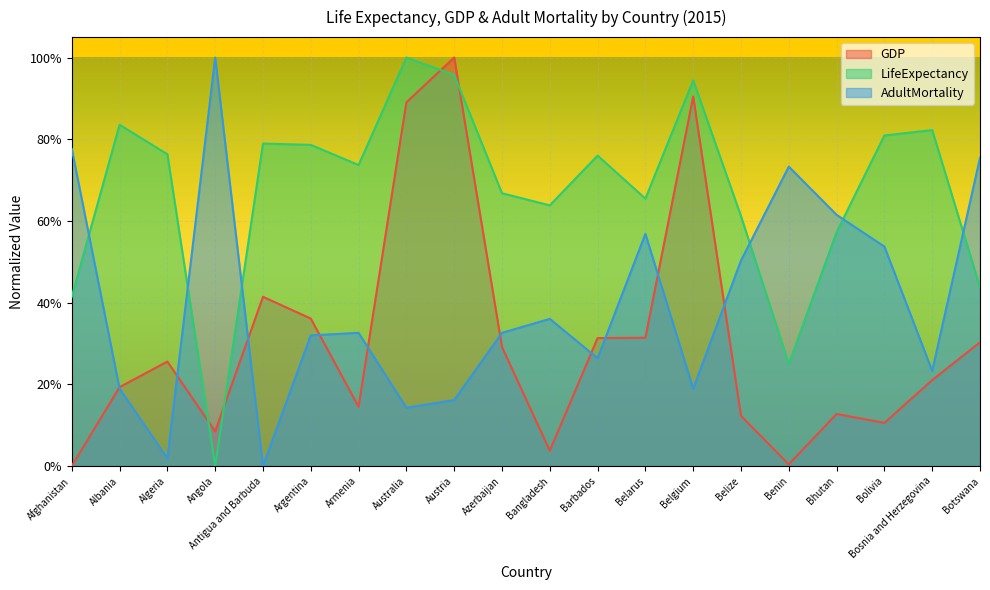

Reading right to left, transcribe all the data shown in this chart.

GDP: 0.3	0.2	0.1	0.1	0.0	0.1	0.9	0.3	0.3	0.0	0.3	1.0	0.9	0.1	0.4	0.4	0.1	0.3	0.2	0.0
LifeExpectancy: 0.4	0.8	0.8	0.6	0.3	0.6	0.9	0.7	0.8	0.6	0.7	1.0	1.0	0.7	0.8	0.8	0.0	0.8	0.8	0.4
AdultMortality: 0.8	0.2	0.5	0.6	0.7	0.5	0.2	0.6	0.3	0.4	0.3	0.2	0.1	0.3	0.3	0.0	1.0	0.0	0.2	0.8